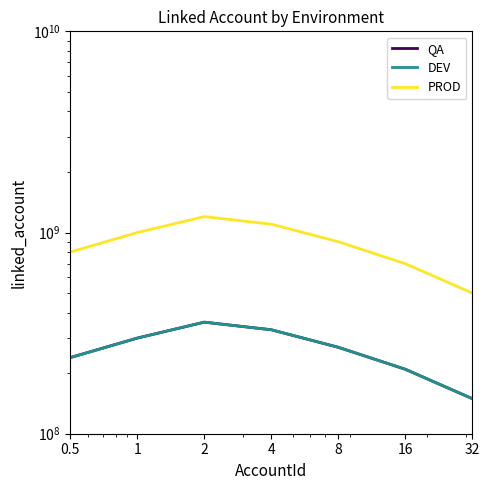

True or false: PROD and DEV cross at least once.

False